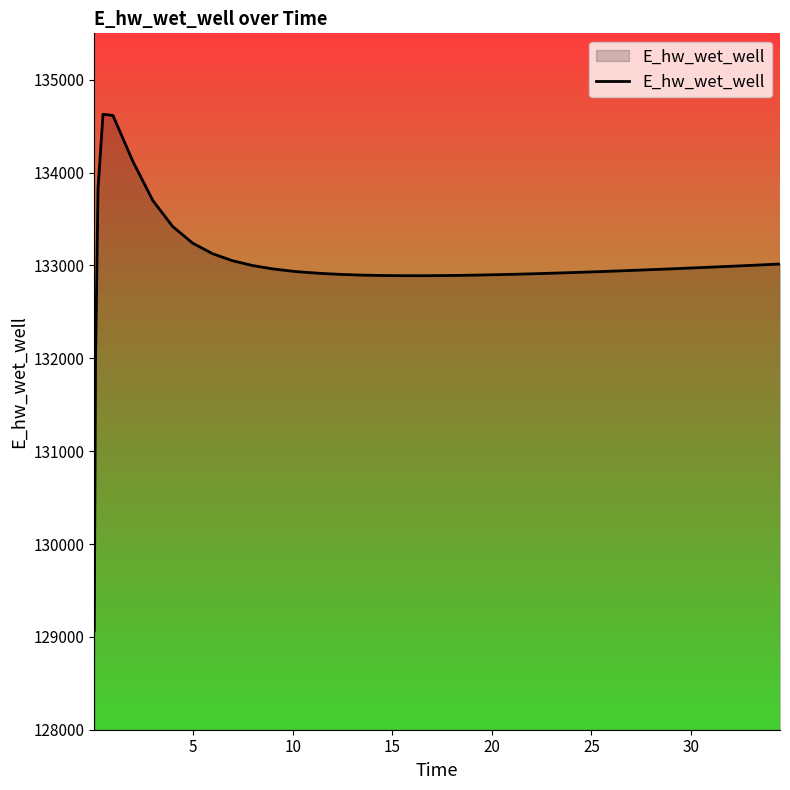

What is the difference between the maximum and minimum values?

5557.9